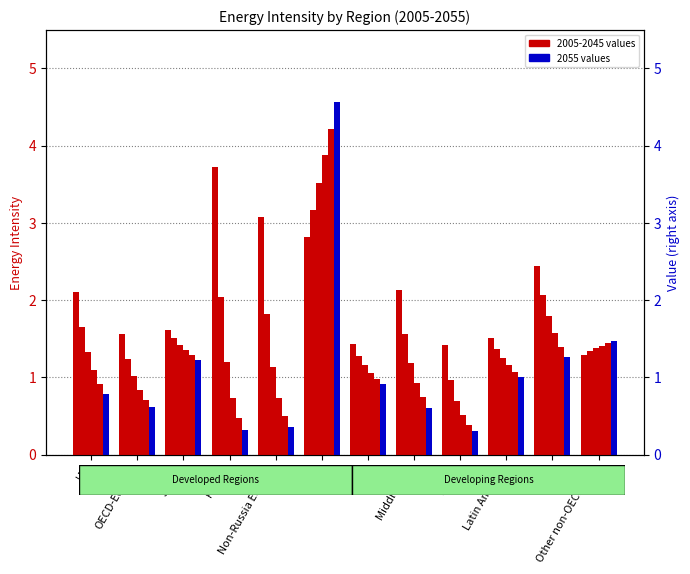

How many data points does each series have?

12